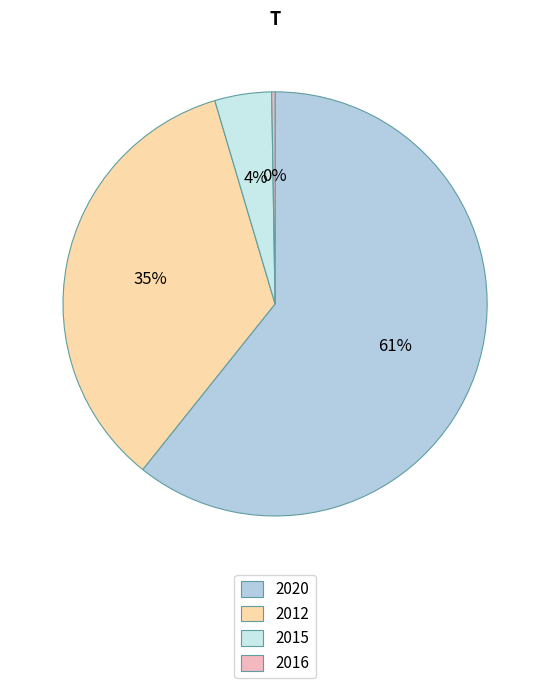

Count the number of slices in the pie.

4